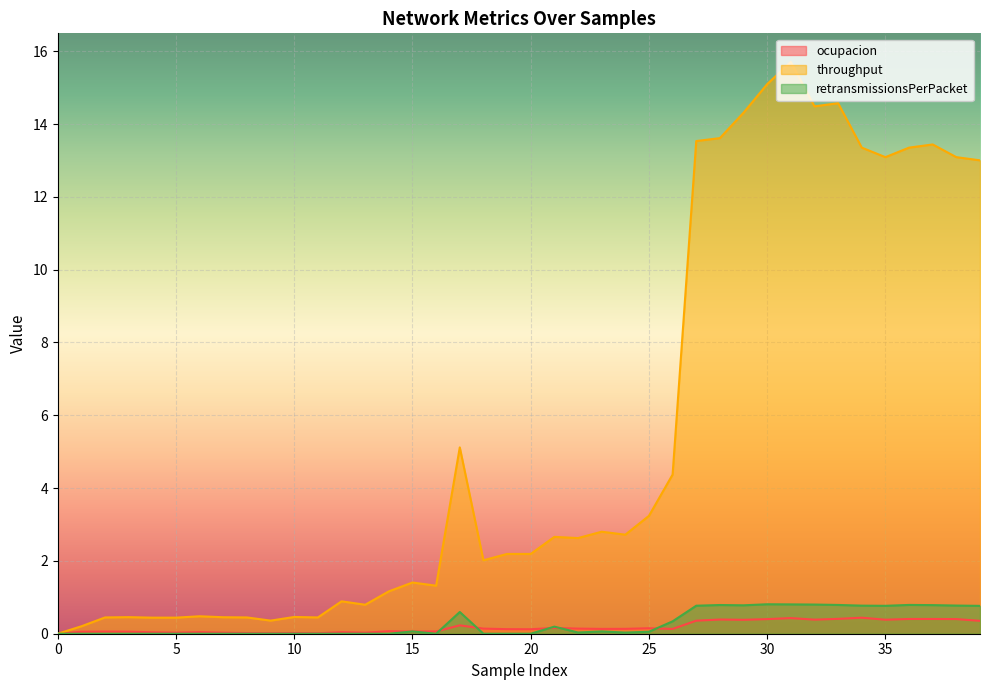

Where is throughput nearest to the value 7?

17